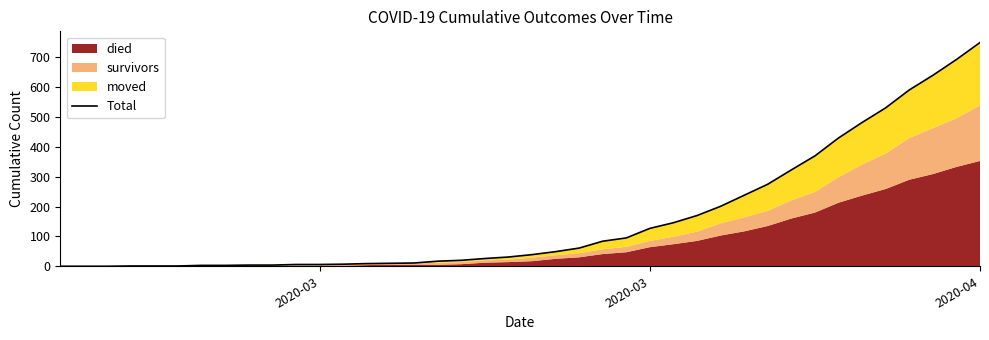

What is the value of the 38th point from the left?

640